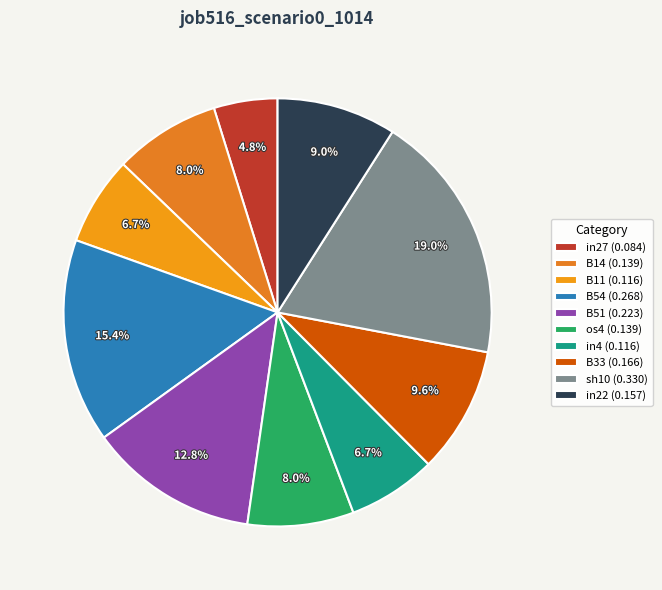

The sh10 slice represents 19% of the pie. True or false?

True